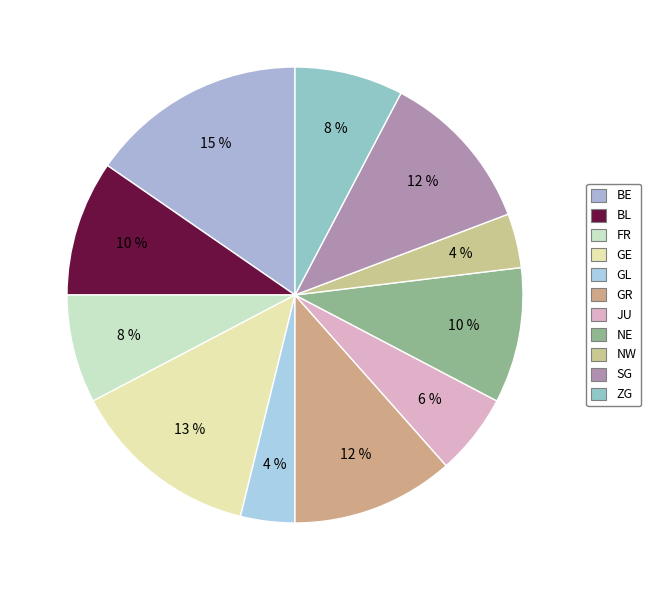

How many segments does this pie chart have?

11